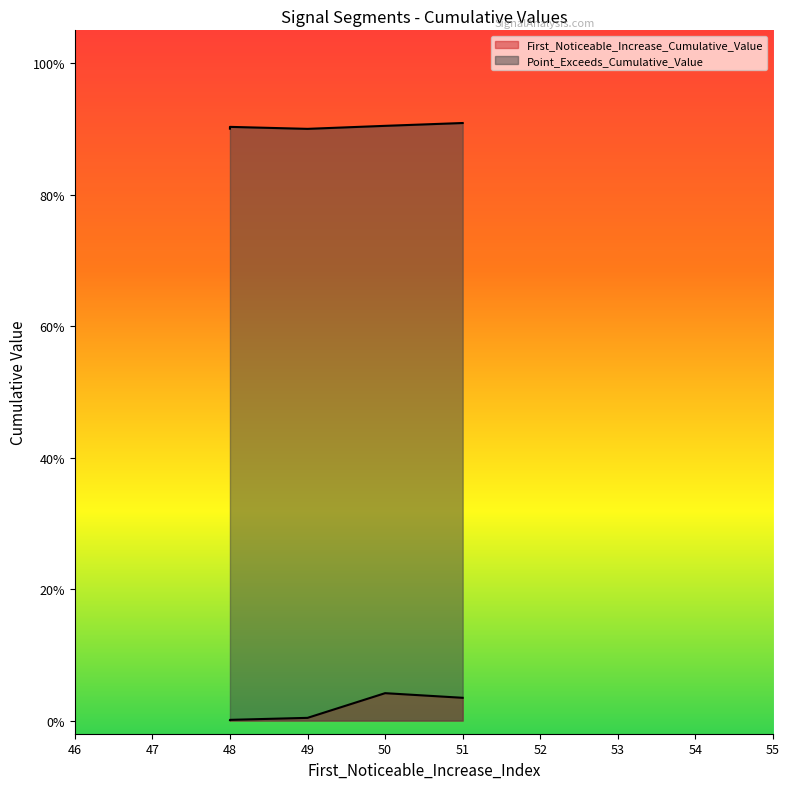

At which label is First_Noticeable_Increase_Cumulative_Value closest to 0?

48